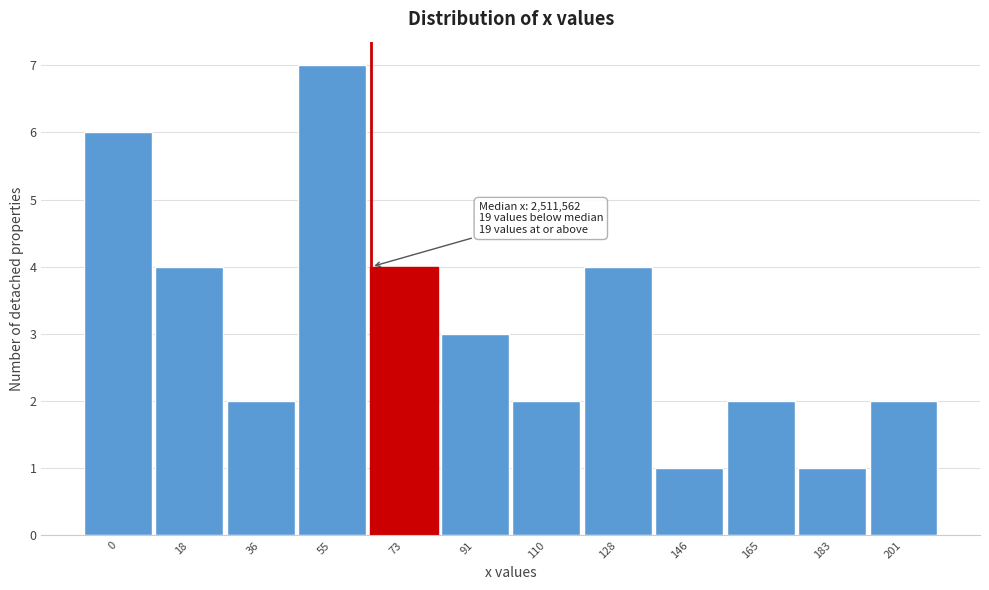

Reading left to right, extract all data points from this chart.

0=6	18=4	36=2	55=7	73=4	91=3	110=2	128=4	146=1	165=2	183=1	201=2